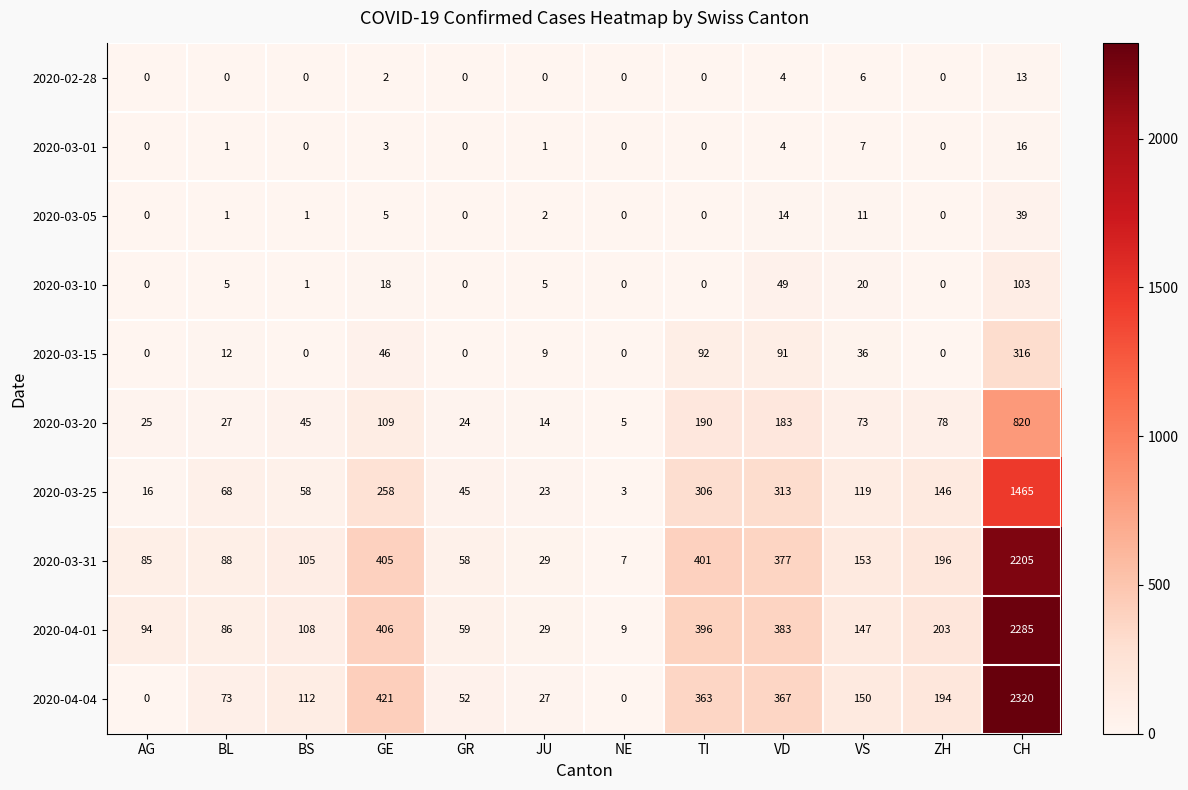

What is the maximum value for 2020-03-25?

1465